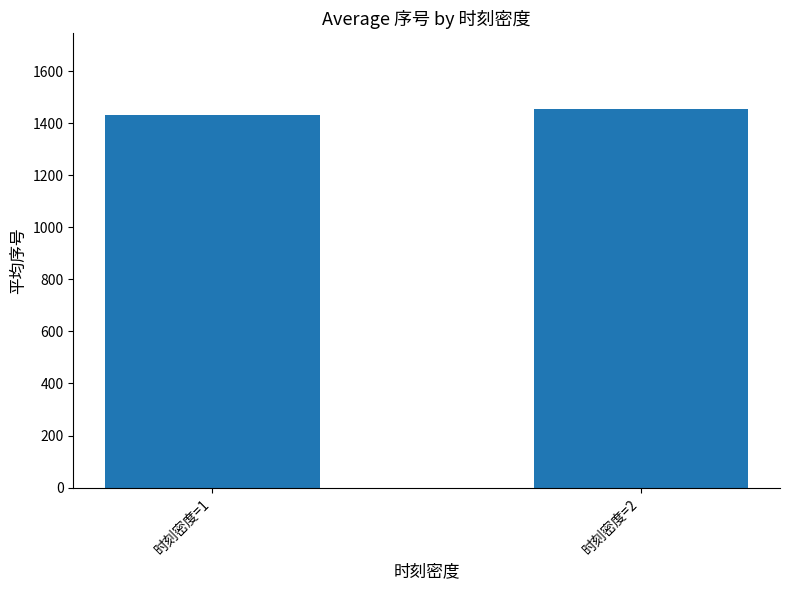

Are the bars grouped side by side (vs. stacked)?

No